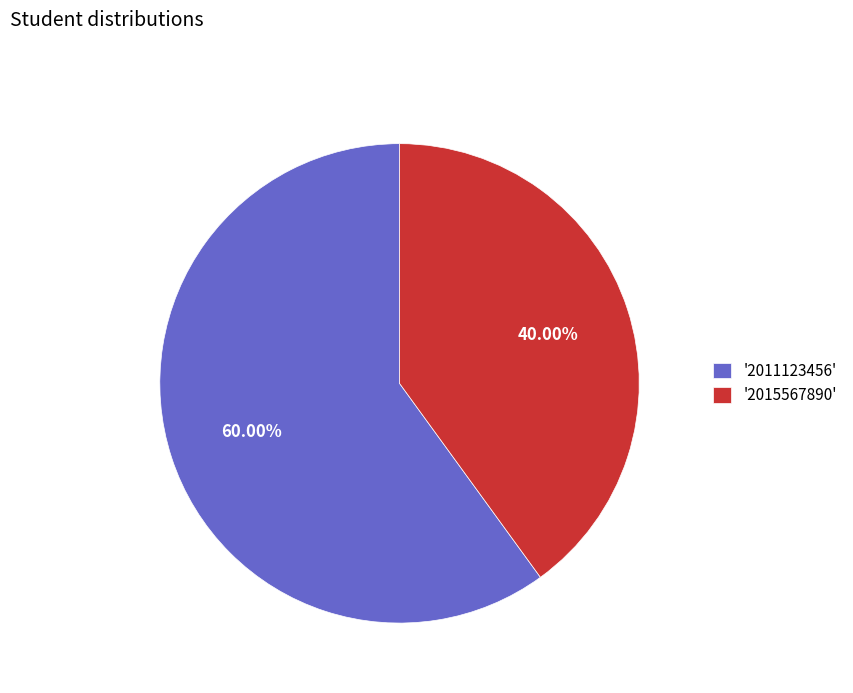

Which slice is the largest?

'2011123456'